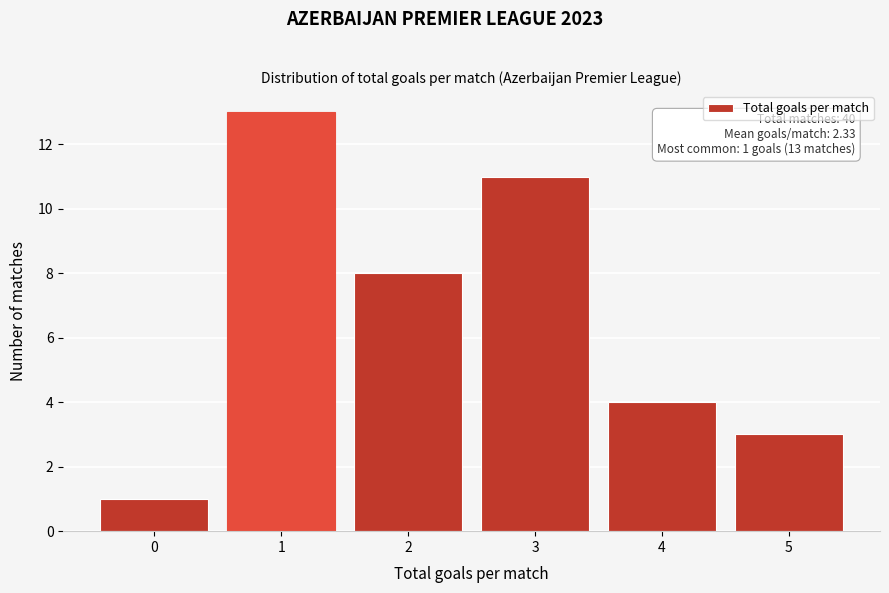

Reading left to right, transcribe all the data shown in this chart.

0=1	1=13	2=8	3=11	4=4	5=3